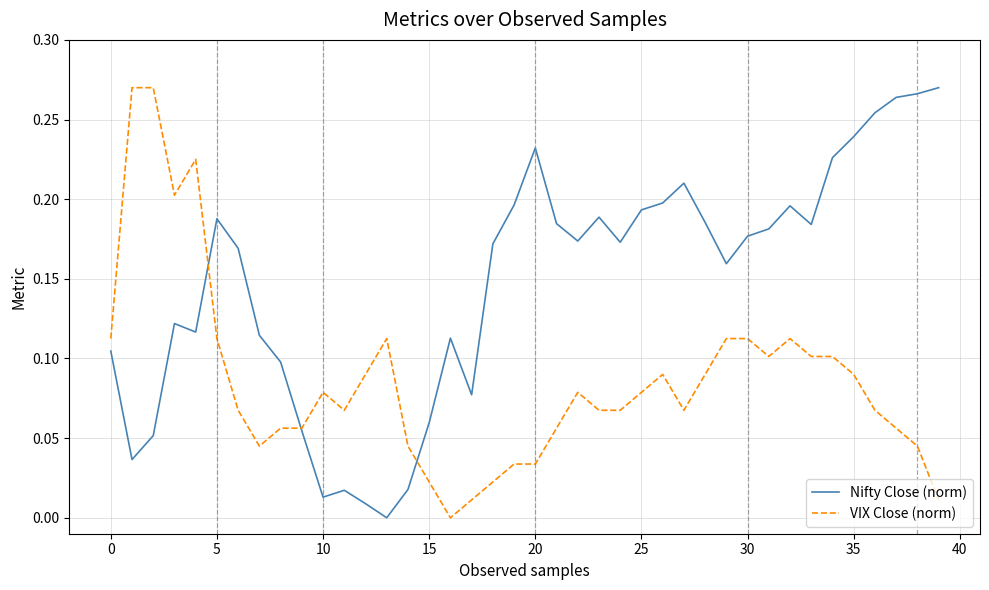

Rank the series by their average value, from highest to lowest.

Nifty Close (norm), VIX Close (norm)